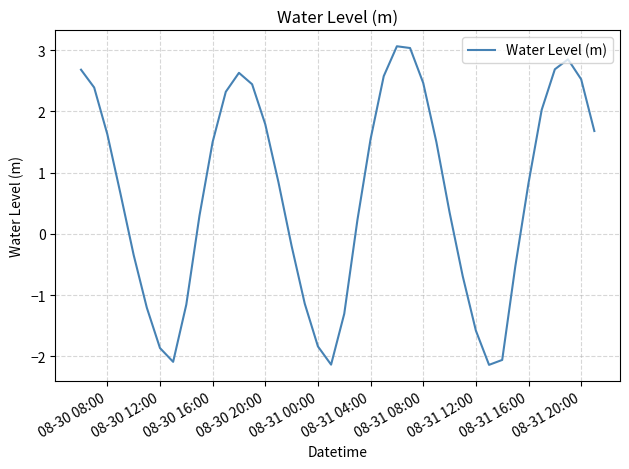

What is the smallest value displayed?

-2.1